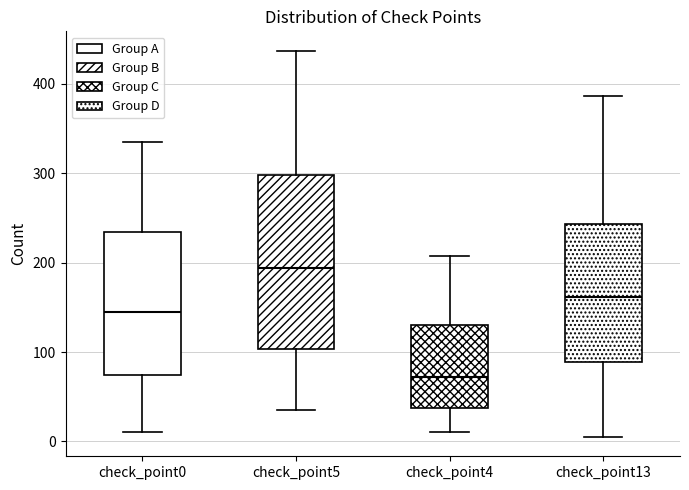

Reading left to right, read every box against the y-axis: the position of its median line, the range the box covers, and the ends of its whiskers. The values are not printed on the chart, so give them approximately, as read against the axis.

check_point0: median 150, box 70 to 230, whiskers 10 to 340
check_point5: median 190, box 100 to 300, whiskers 40 to 440
check_point4: median 70, box 40 to 130, whiskers 10 to 210
check_point13: median 160, box 90 to 240, whiskers 10 to 390